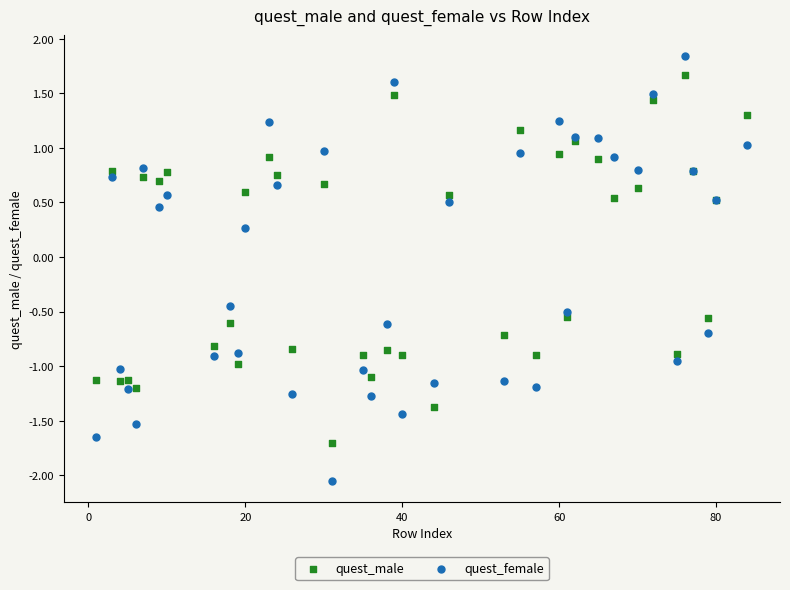

Across all series, what Y value is closest to 0?

0.3